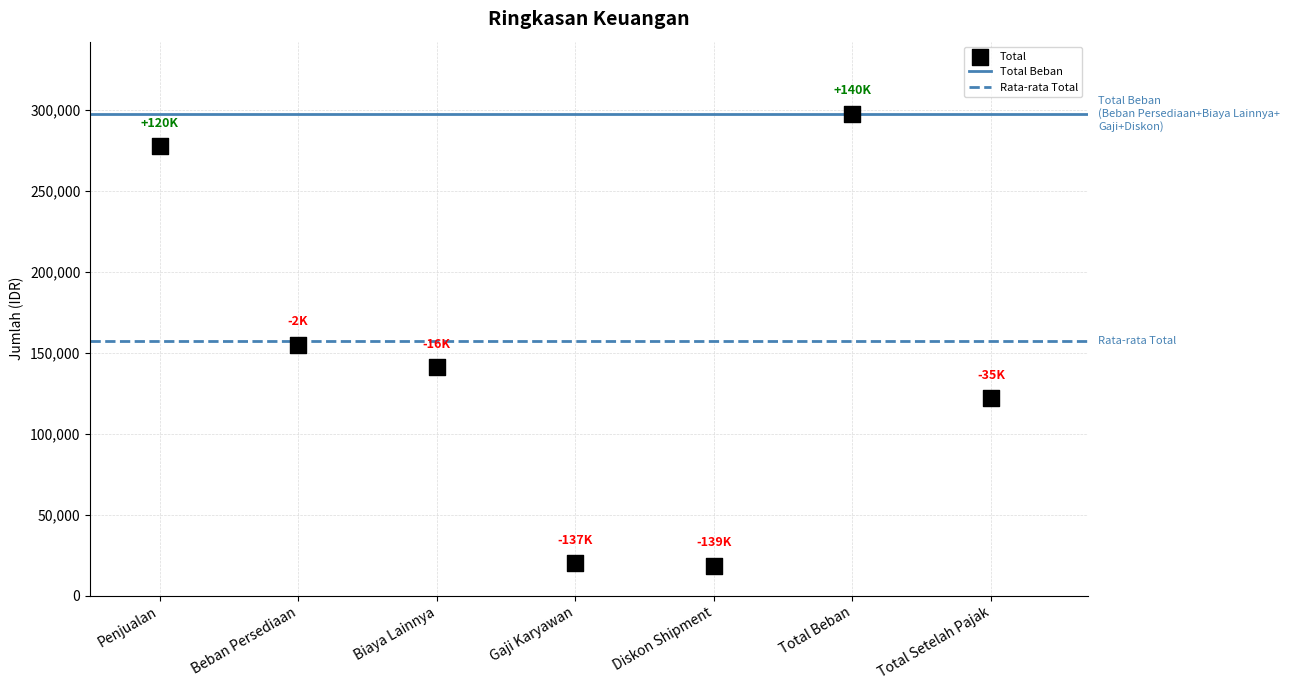

What is the range of Y values (max minus min)?

278922